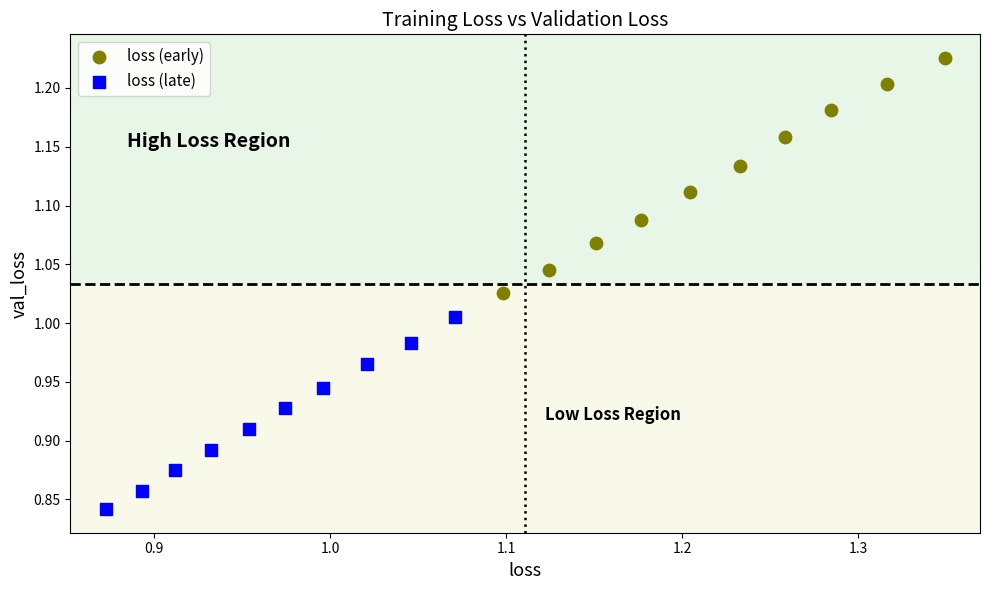

Which series has the largest Y range (max minus min)?

loss (early)